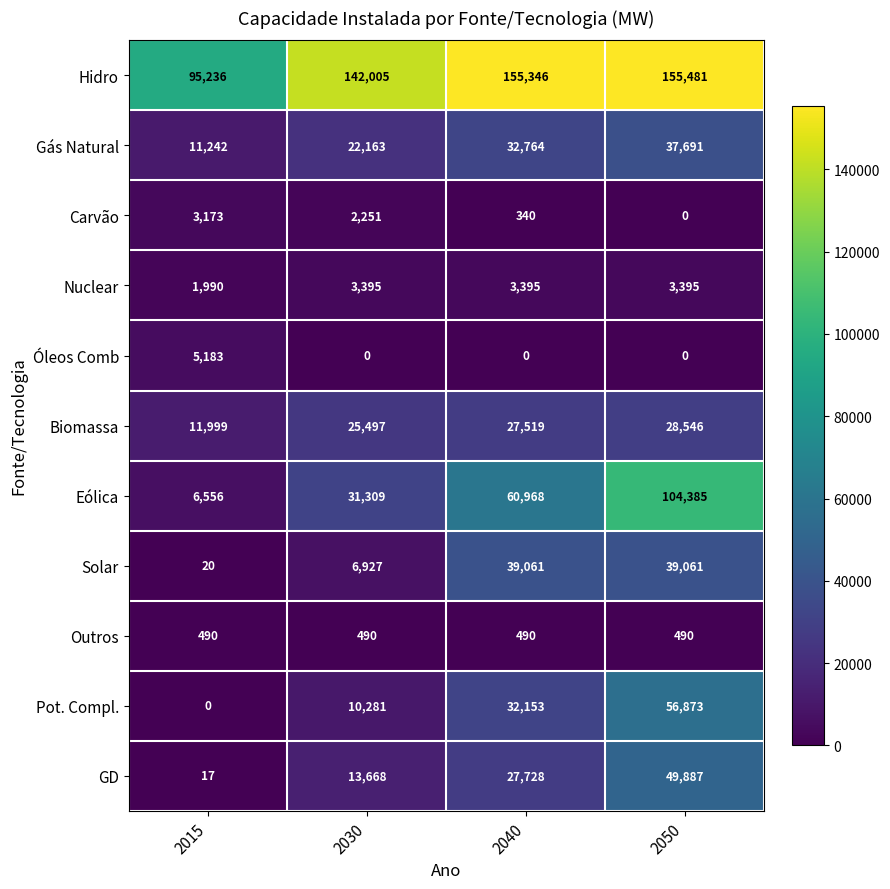

What is the average value of the Outros series?

490